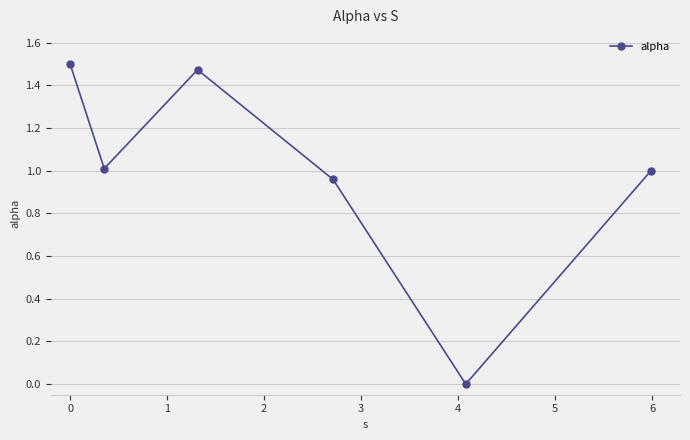

What is the sum of all values?

5.9